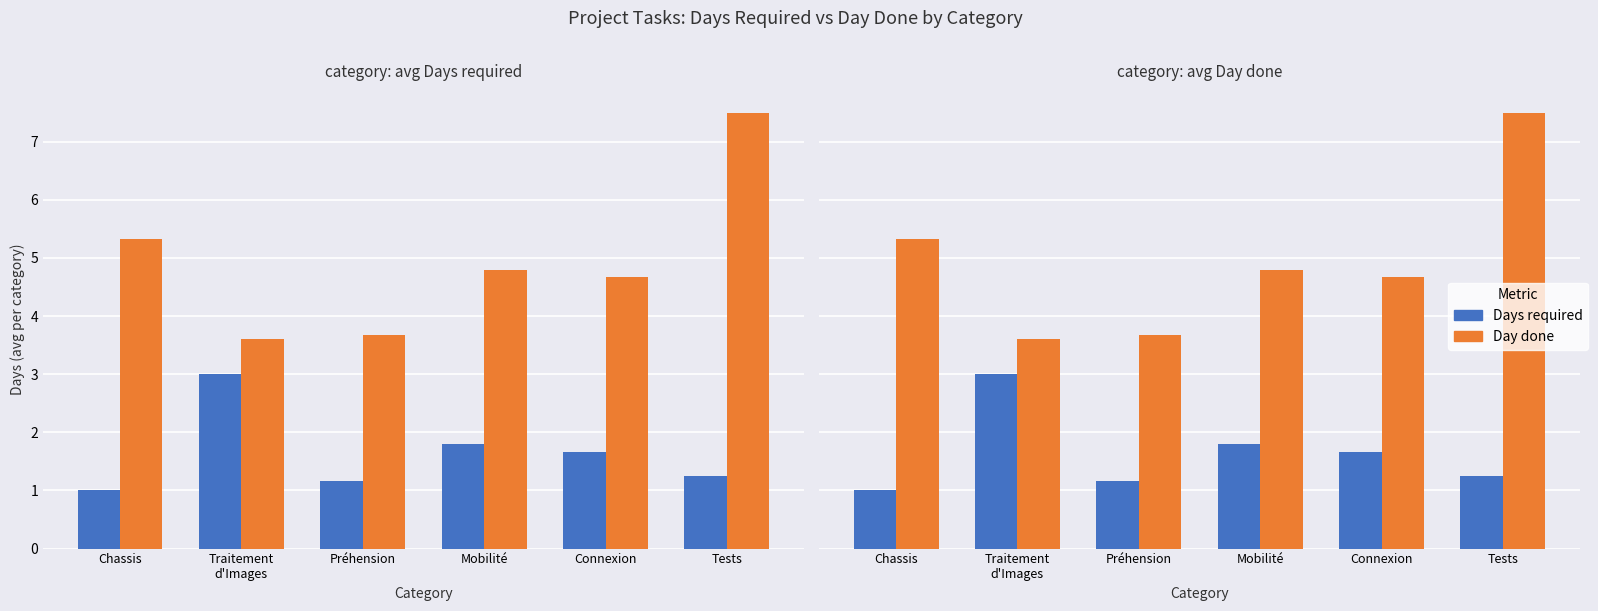

Reading left to right, transcribe all the data shown in this chart.

Days required: 1.0	3.0	1.2	1.8	1.7	1.2
Day done: 5.3	3.6	3.7	4.8	4.7	7.5